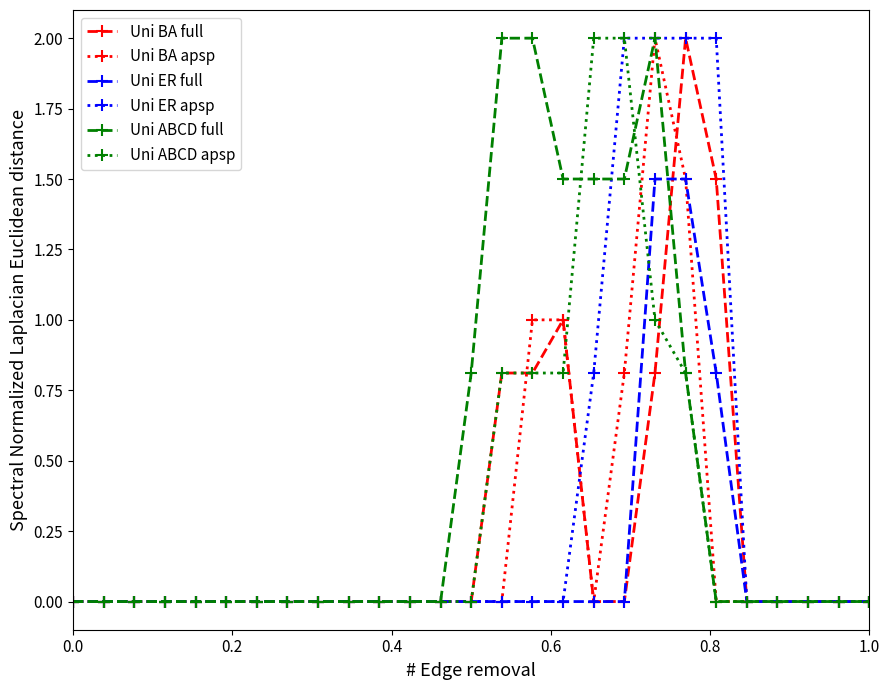

Count the number of categories in the chart.

27